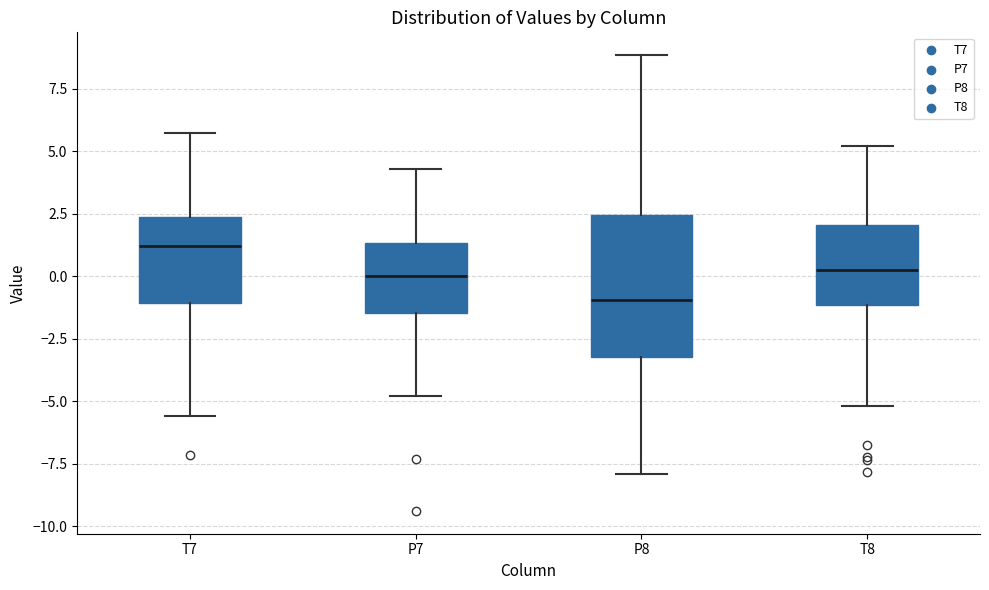

Reading left to right, read every box against the y-axis: the position of its median line, the range the box covers, and the ends of its whiskers. The values are not printed on the chart, so give them approximately, as read against the axis.

T7: median 1.0, box -1.0 to 2.5, whiskers -5.5 to 5.5
P7: median 0.0, box -1.5 to 1.5, whiskers -5.0 to 4.5
P8: median -1.0, box -3.0 to 2.5, whiskers -8.0 to 9.0
T8: median 0.0, box -1.0 to 2.0, whiskers -5.0 to 5.0